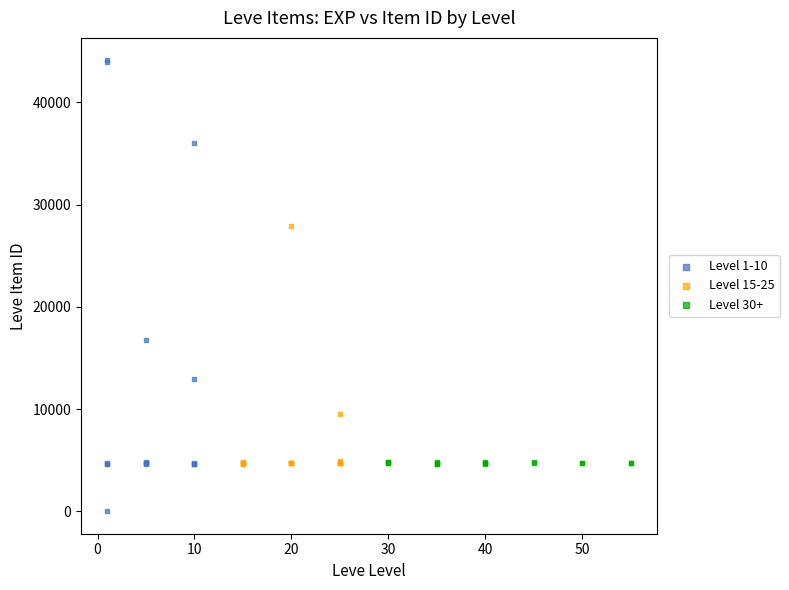

Which series has the largest Y range (max minus min)?

Level 1-10